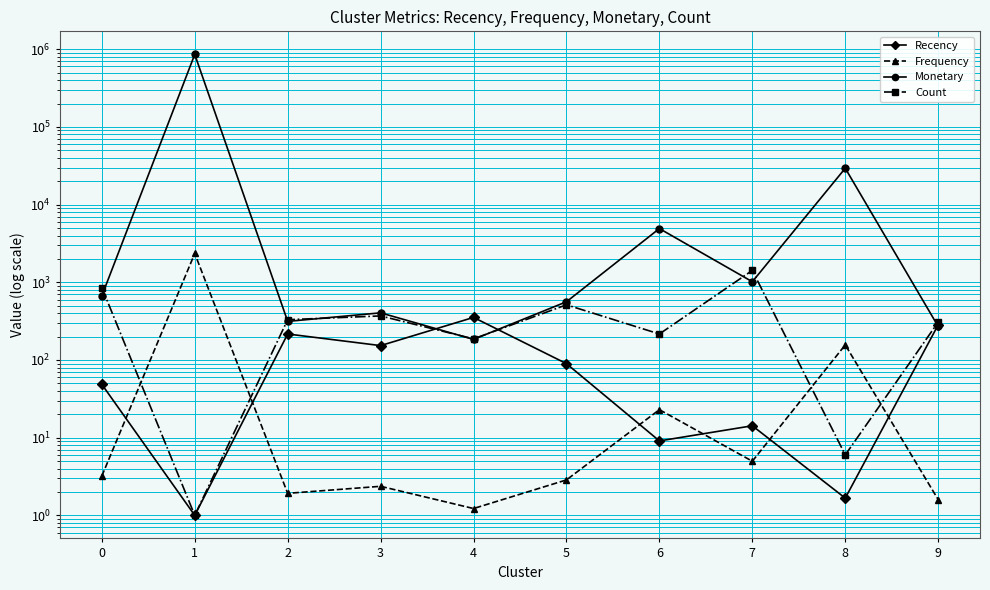

At which category does Count reach its first local peak?

3